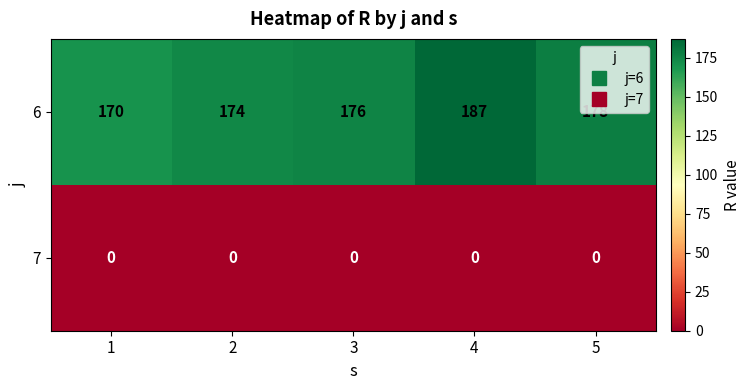

Between 1 and 4, which series saw the biggest shift?

6